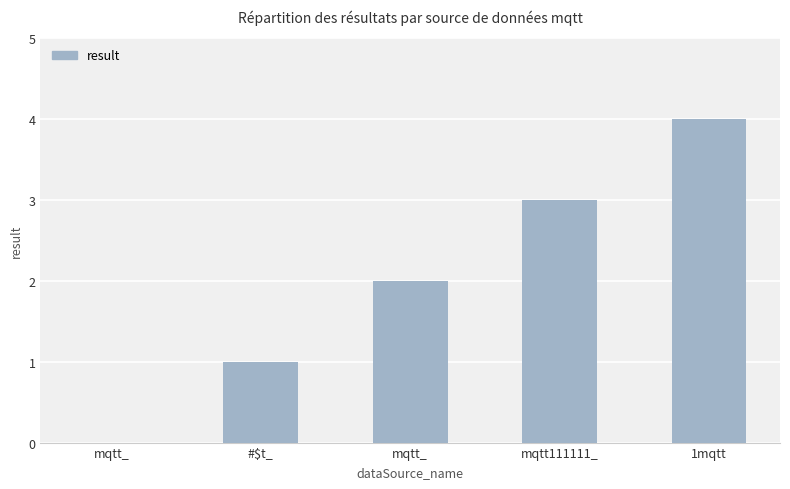

What is the label of the 3rd bar from the right?

mqtt_